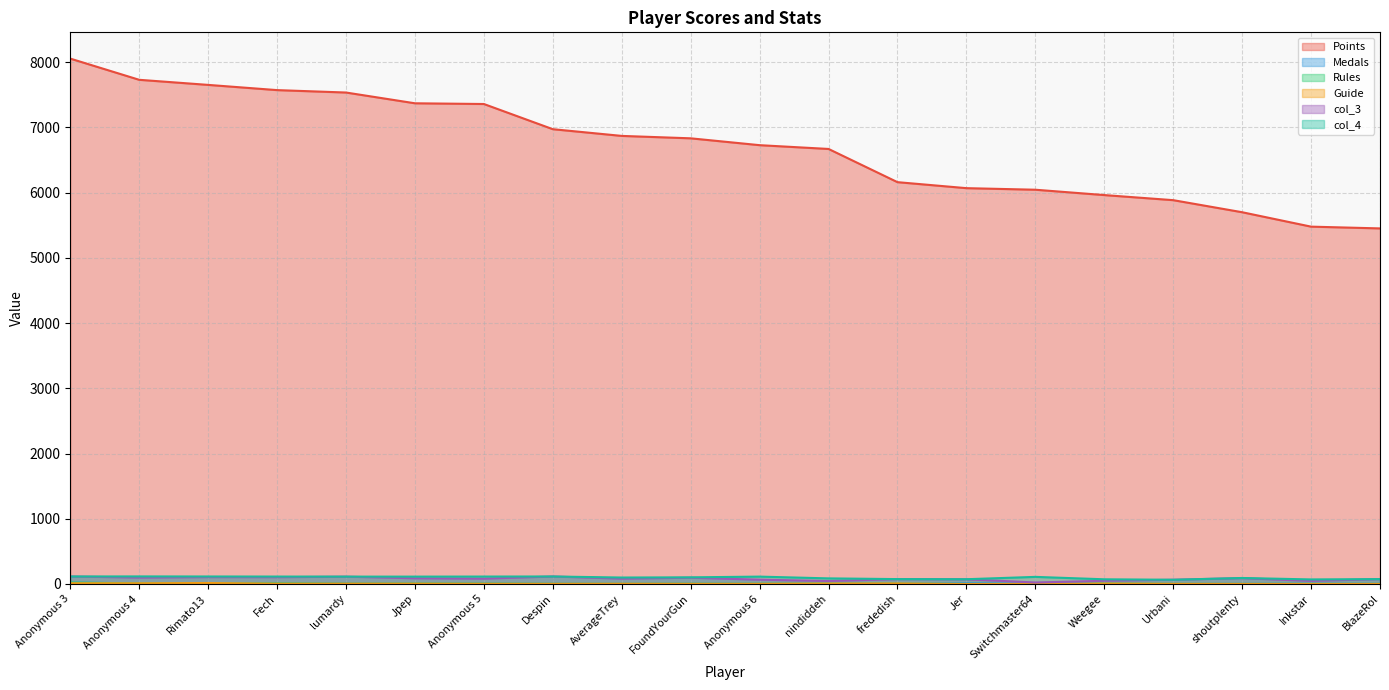

How many distinct data groups are displayed?

6